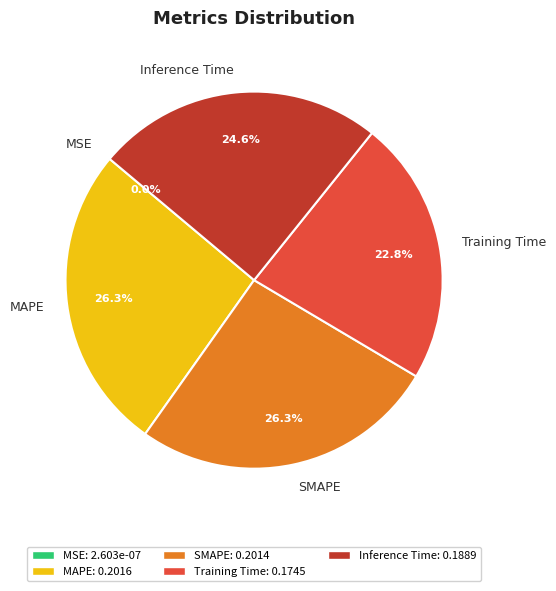

What percentage is the SMAPE slice, to the nearest percent?

26%